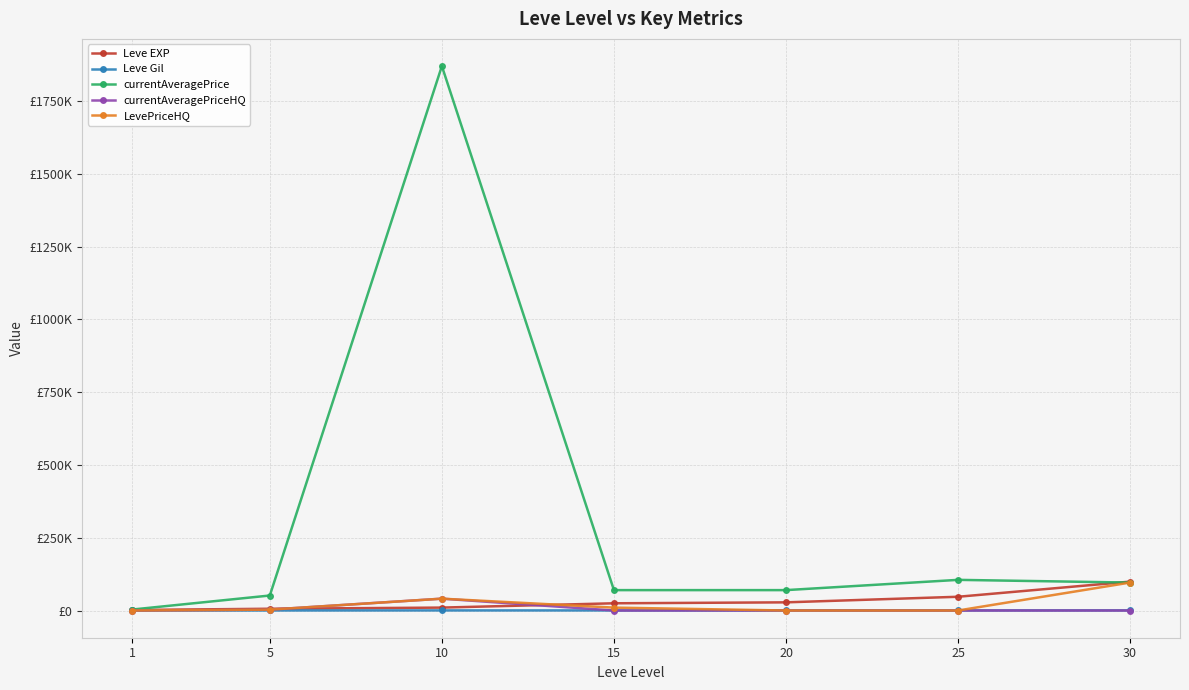

The value of Leve Gil at 1 is 50. True or false?

False